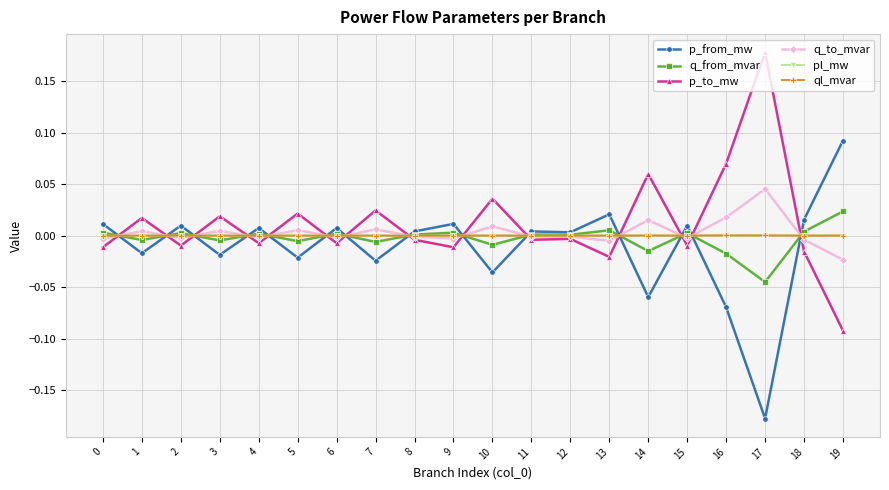

Count the number of categories in the chart.

20